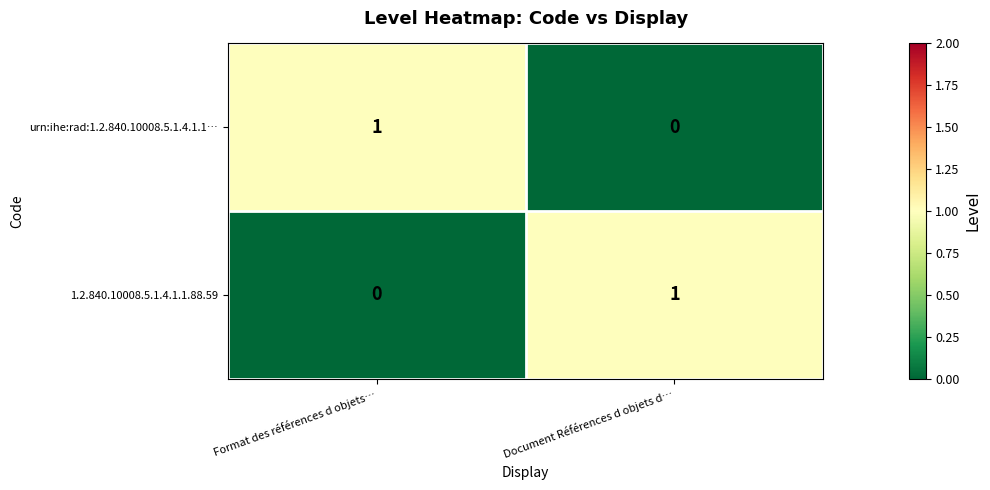

The urn:ihe:rad:1.2.840.10008.5.1.4.1.1… series shows 1 at Format des références d objets…. True or false?

True